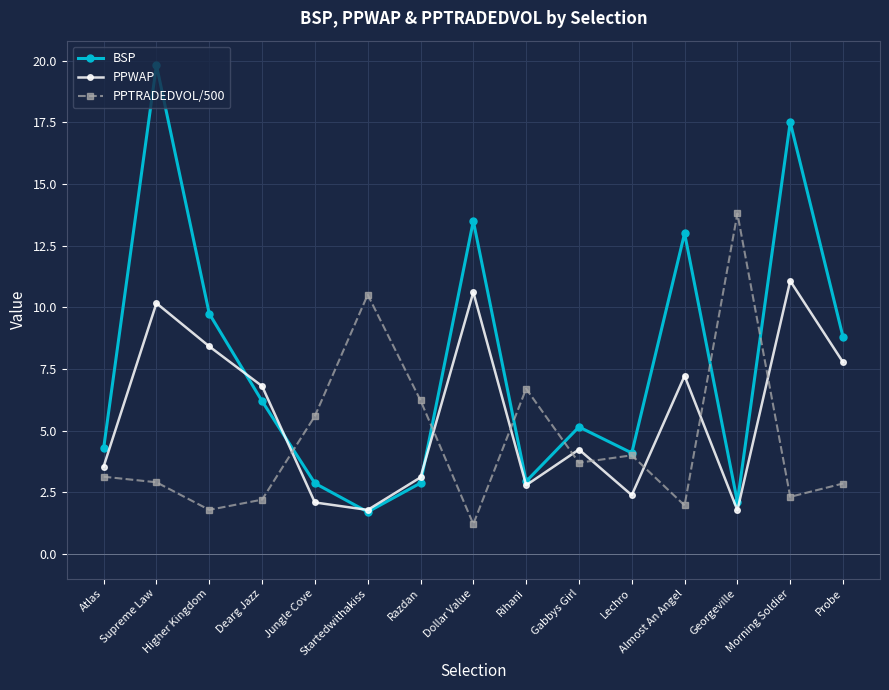

What is the label of the 1st point from the left?

Atlas